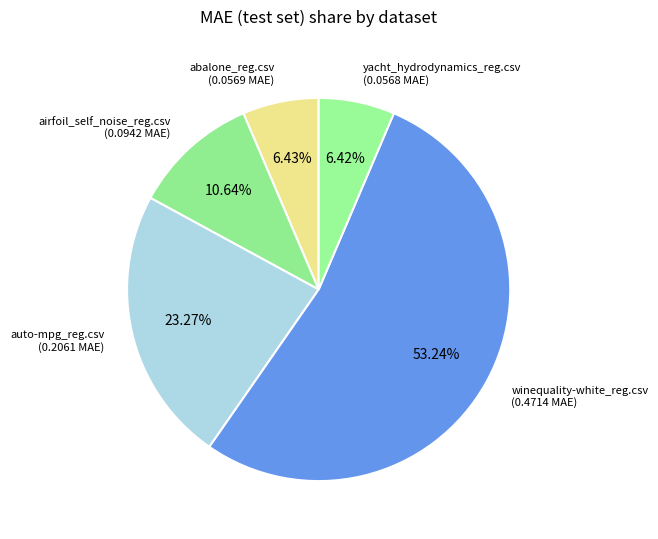

How many slices are in this pie chart?

5